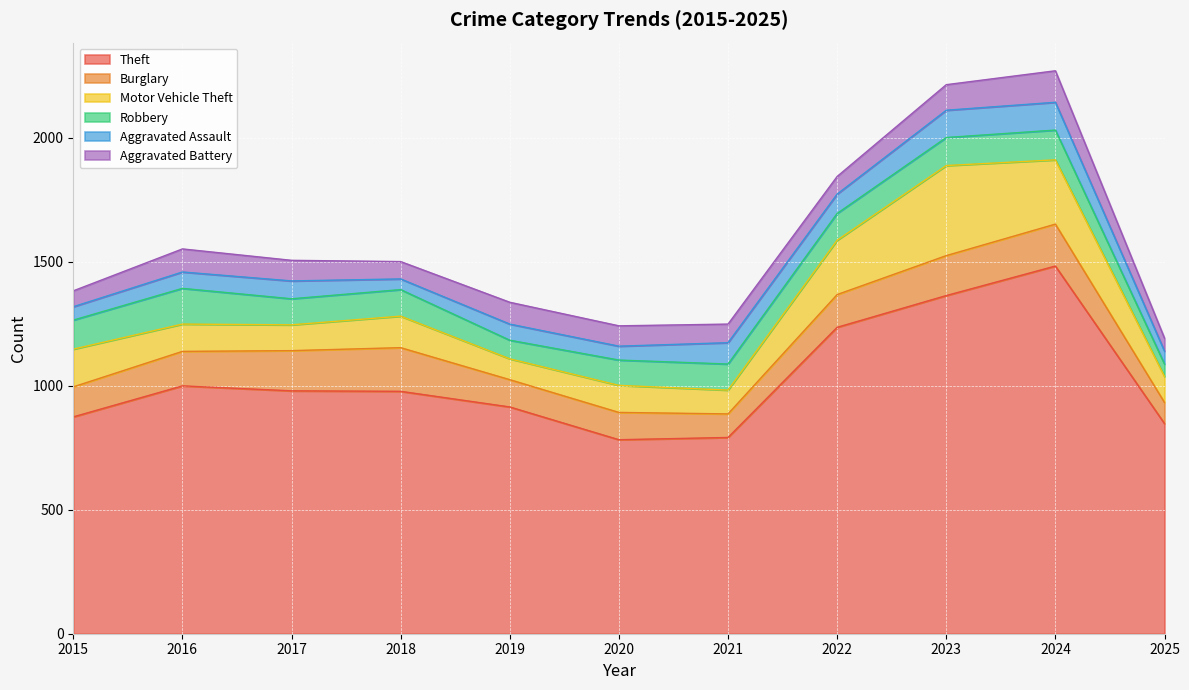

Which series has the widest spread of values?

Theft